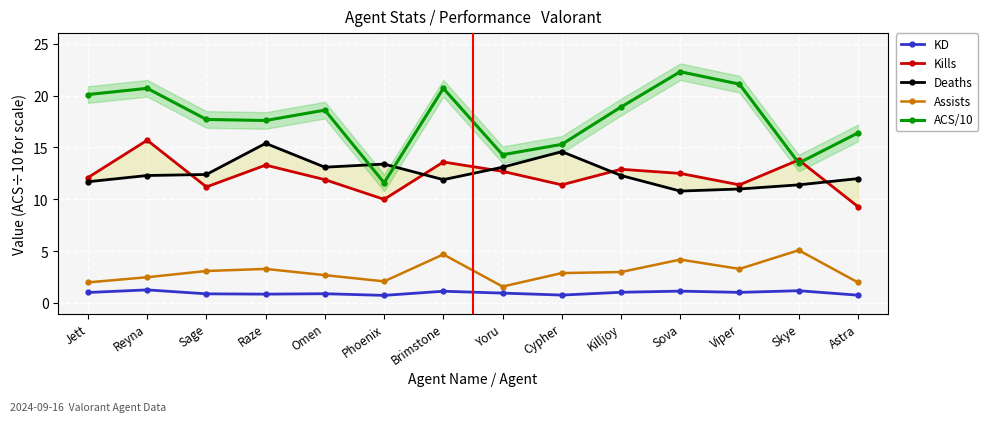

How many data points in Assists are above 3?

6